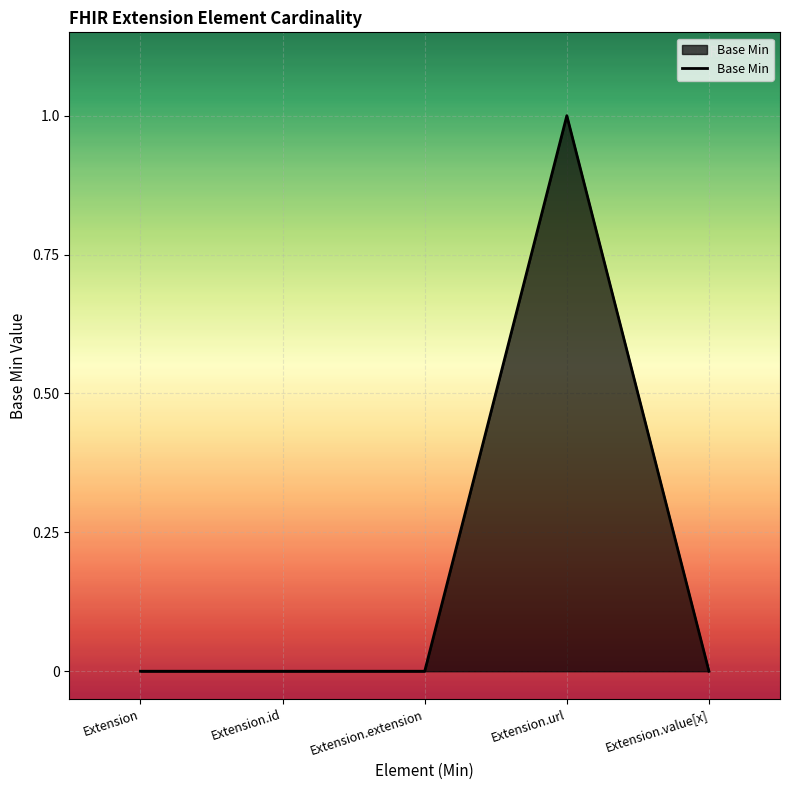

Which label corresponds to the largest value in the chart?

Extension.url